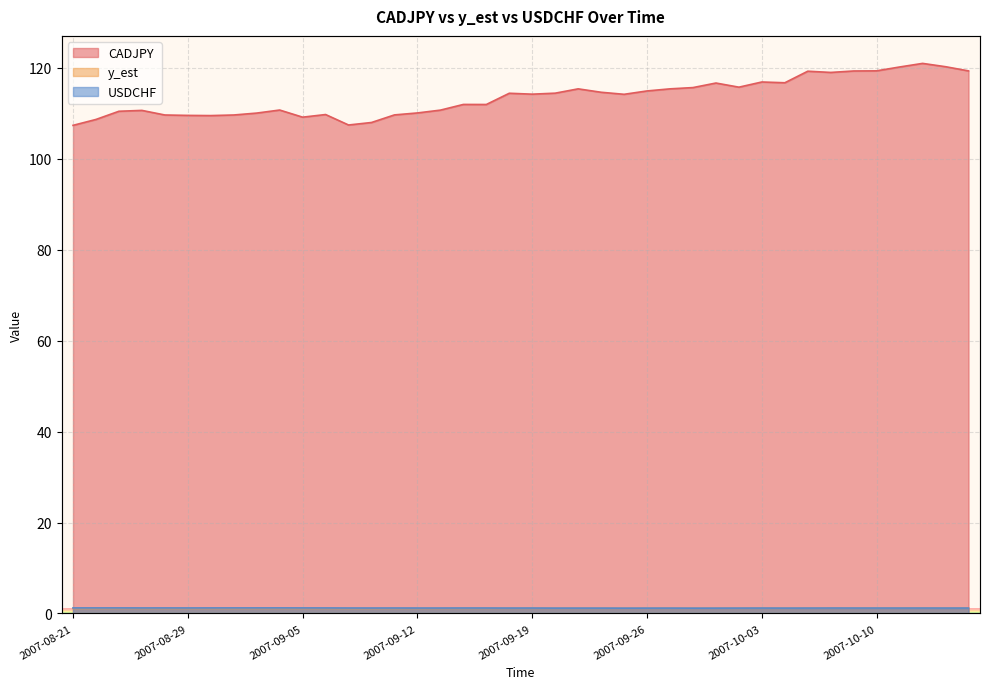

What is the greatest value displayed?

121.0